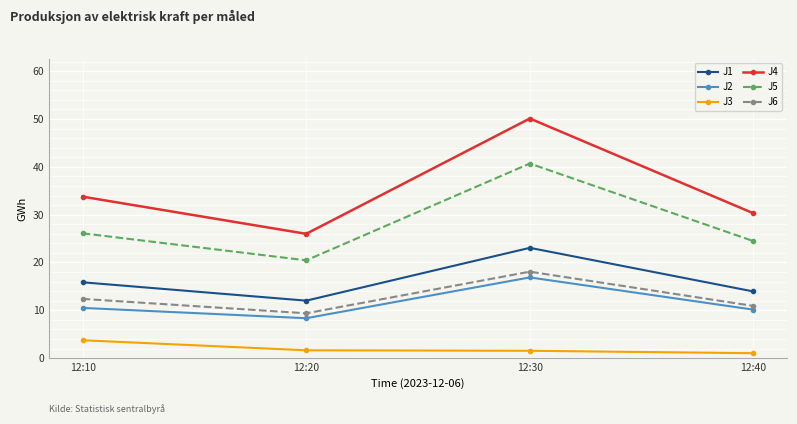

What is the sum of the J2 values at 12:10 and 12:30?

27.4